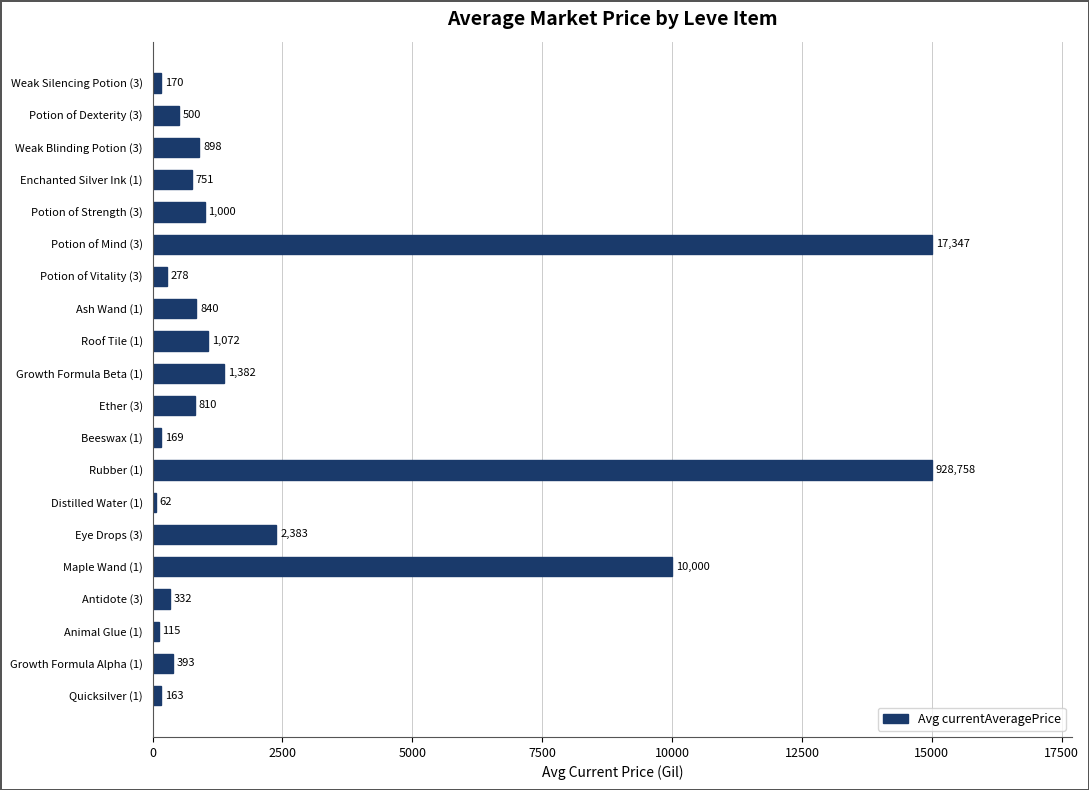

What value does the data have at Potion of Vitality (3)?

278.4